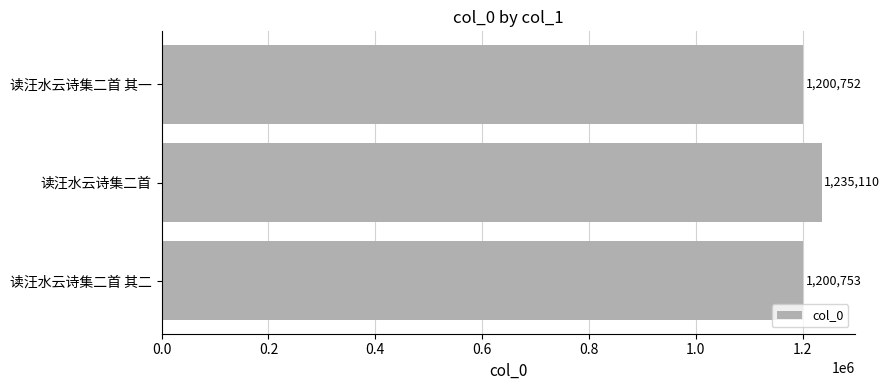

Reading bottom to top, extract all data points from this chart.

1200753	1235110	1200752